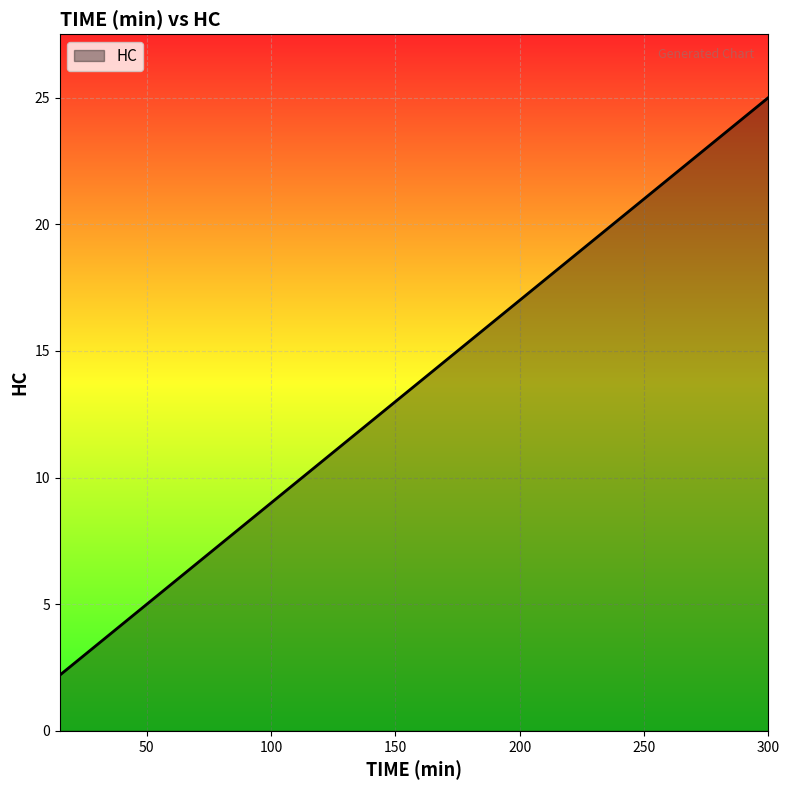

What is the minimum value shown in the chart?

2.2